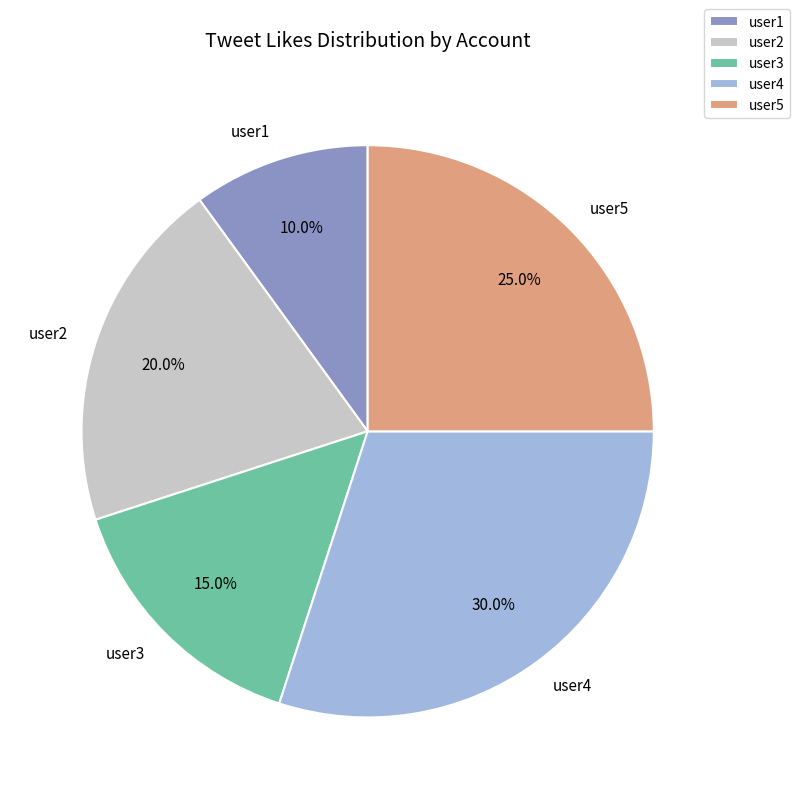

True or false: user5 accounts for 33% of the total.

False